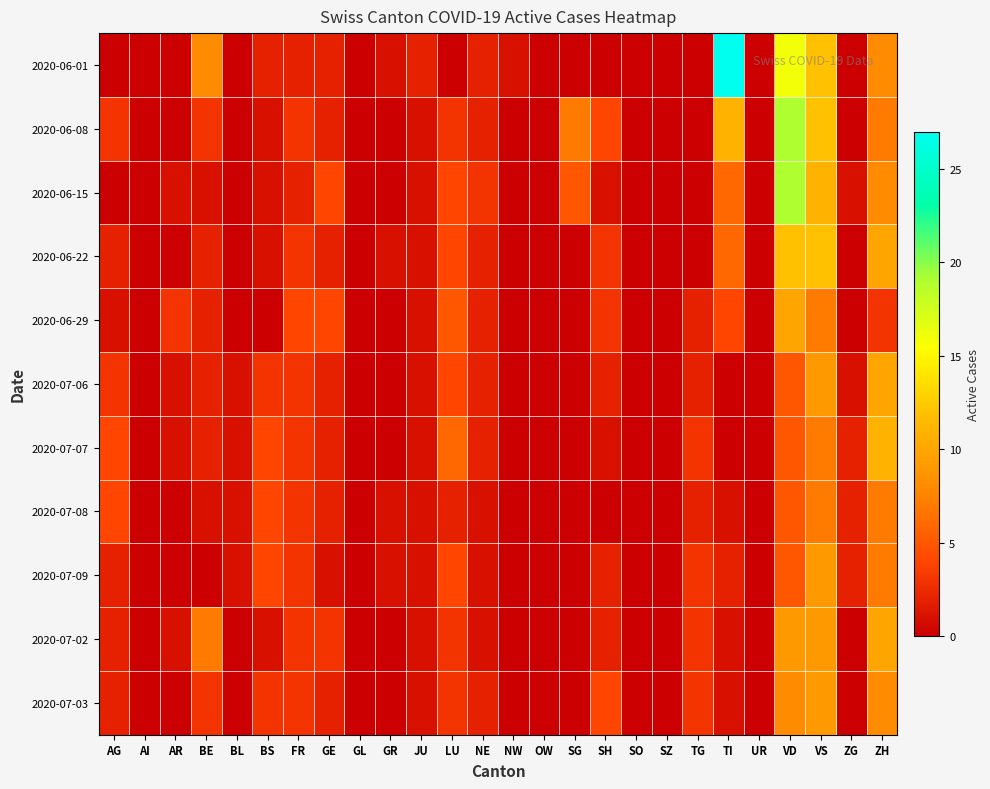

Between SZ and LU, which is larger?

SZ